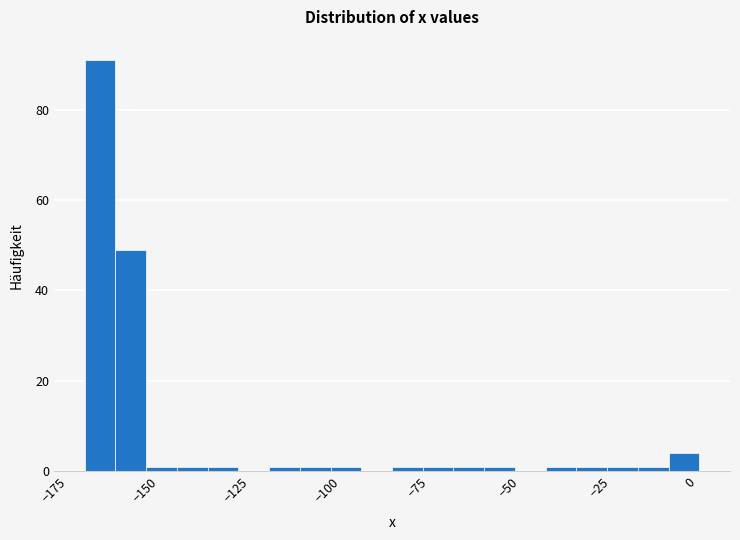

Read against the x-axis, roughly where is the centre of the tallest bar?

-160